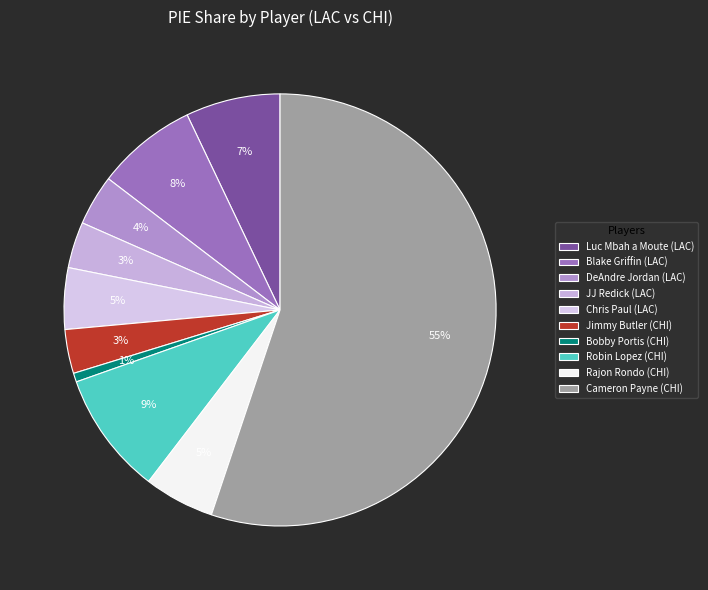

How many slices are in this pie chart?

10